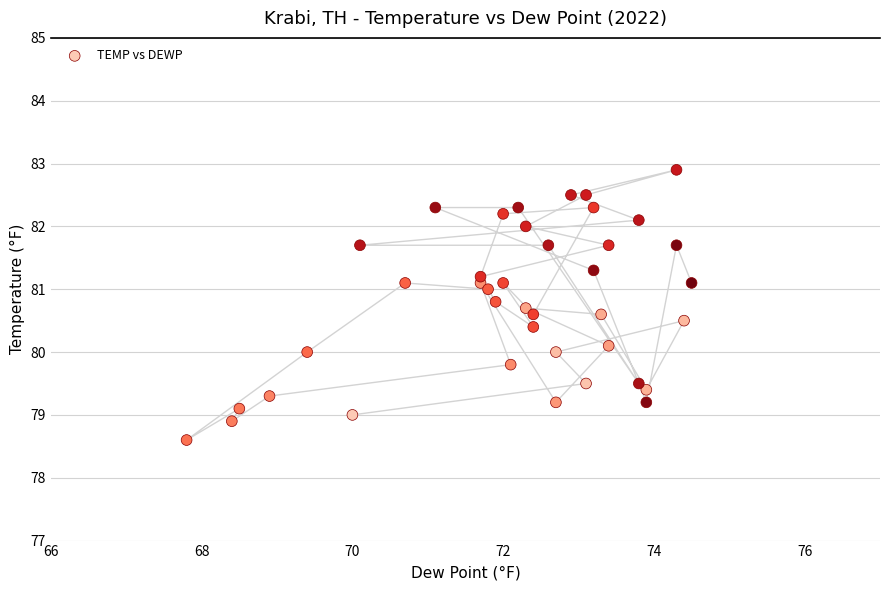

What is the range of Y values (max minus min)?

4.3